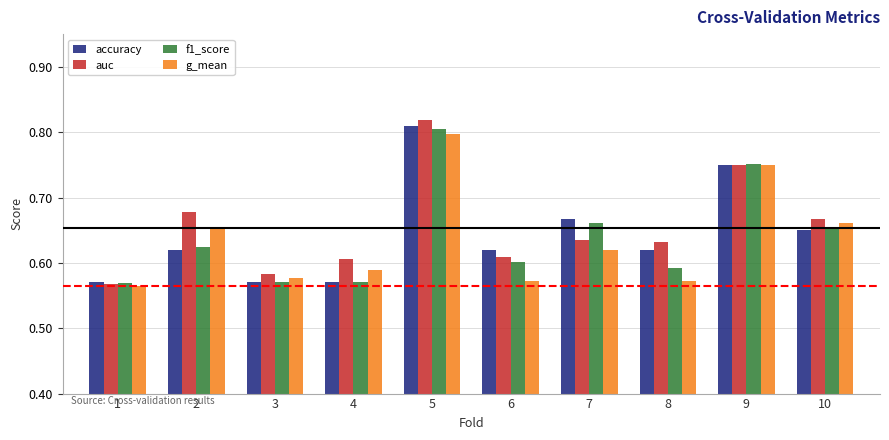

How many bars are there in total?

40